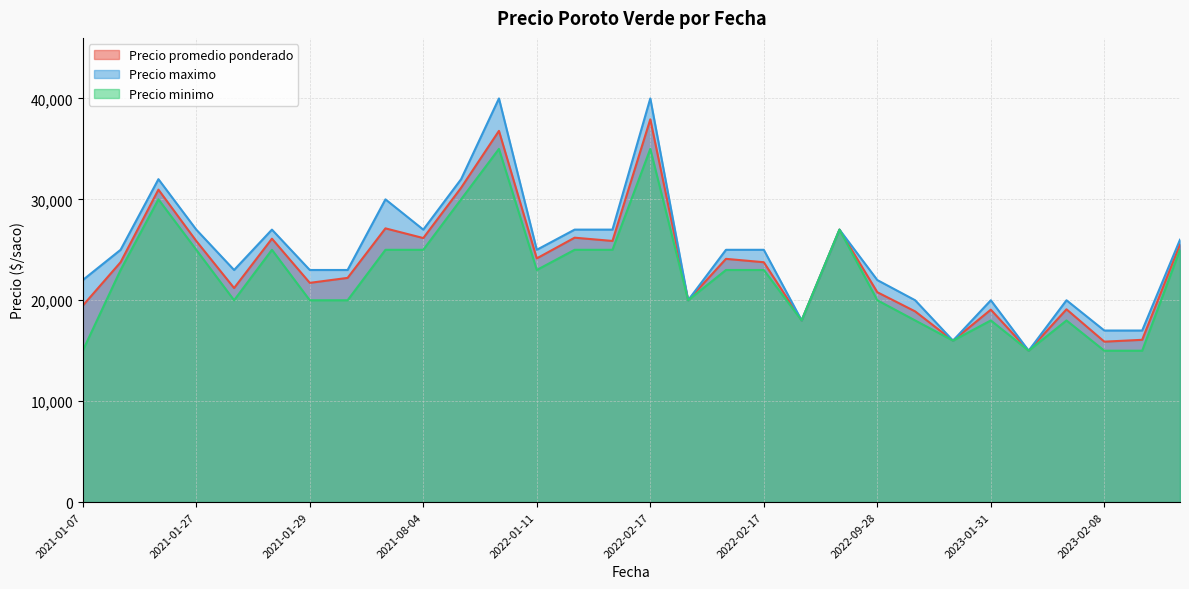

What are all the series names shown in the legend?

Precio promedio ponderado, Precio maximo, Precio minimo